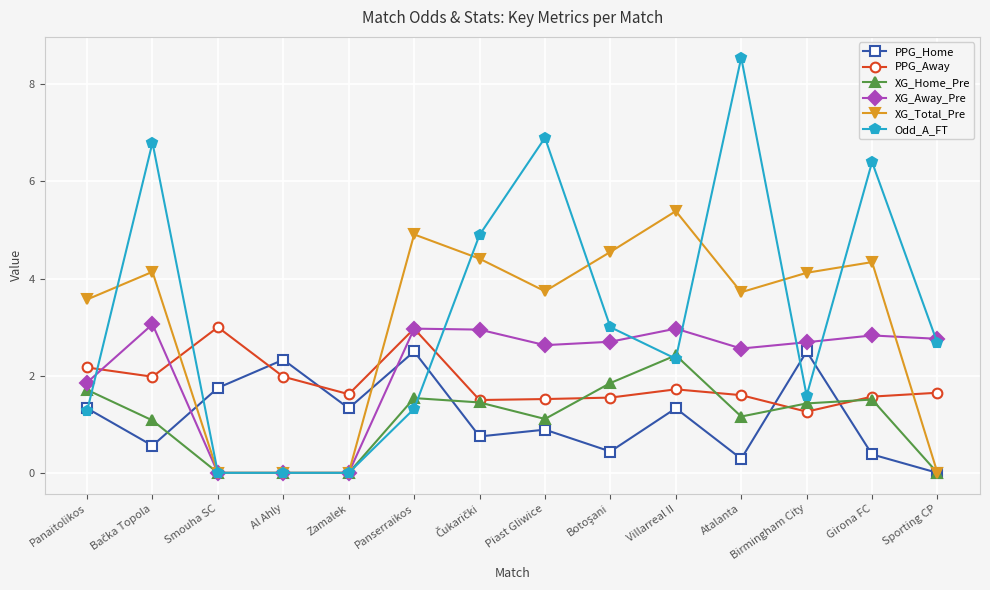

True or false: PPG_Away has more than 1 interior local peaks.

True